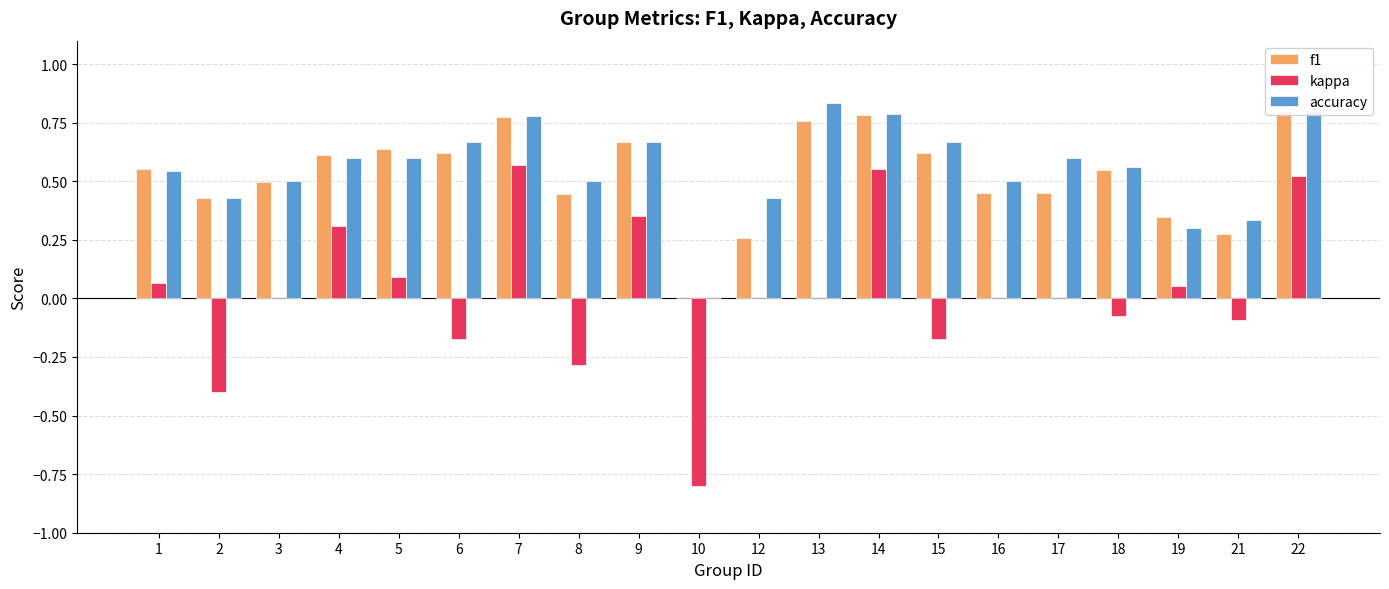

Is it true that f1 equals 0.4 at 21?

False